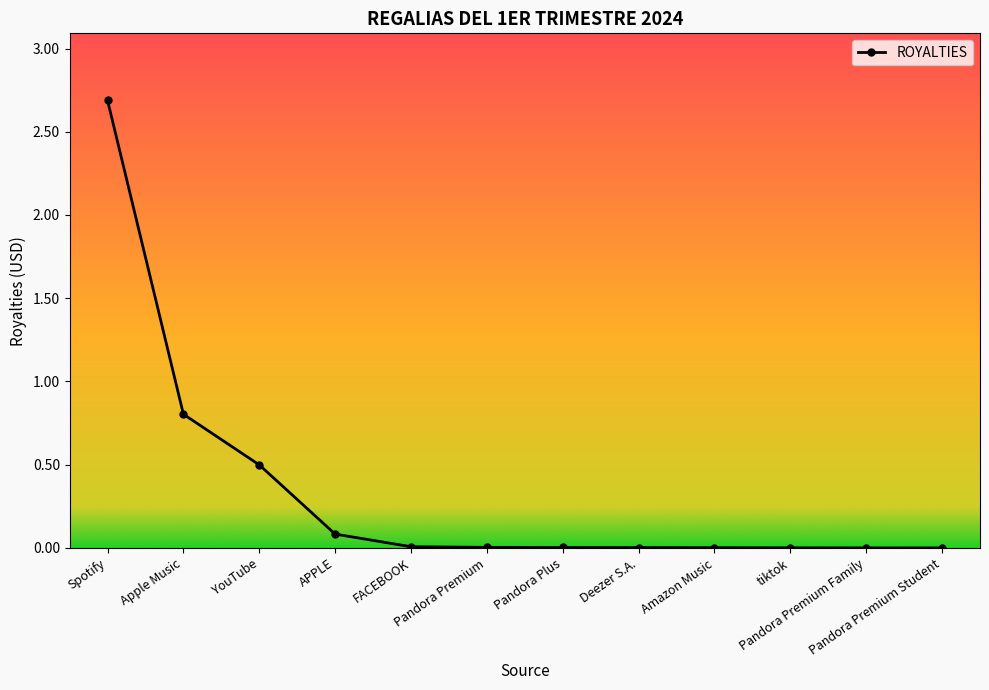

What position from the left is Pandora Plus?

7